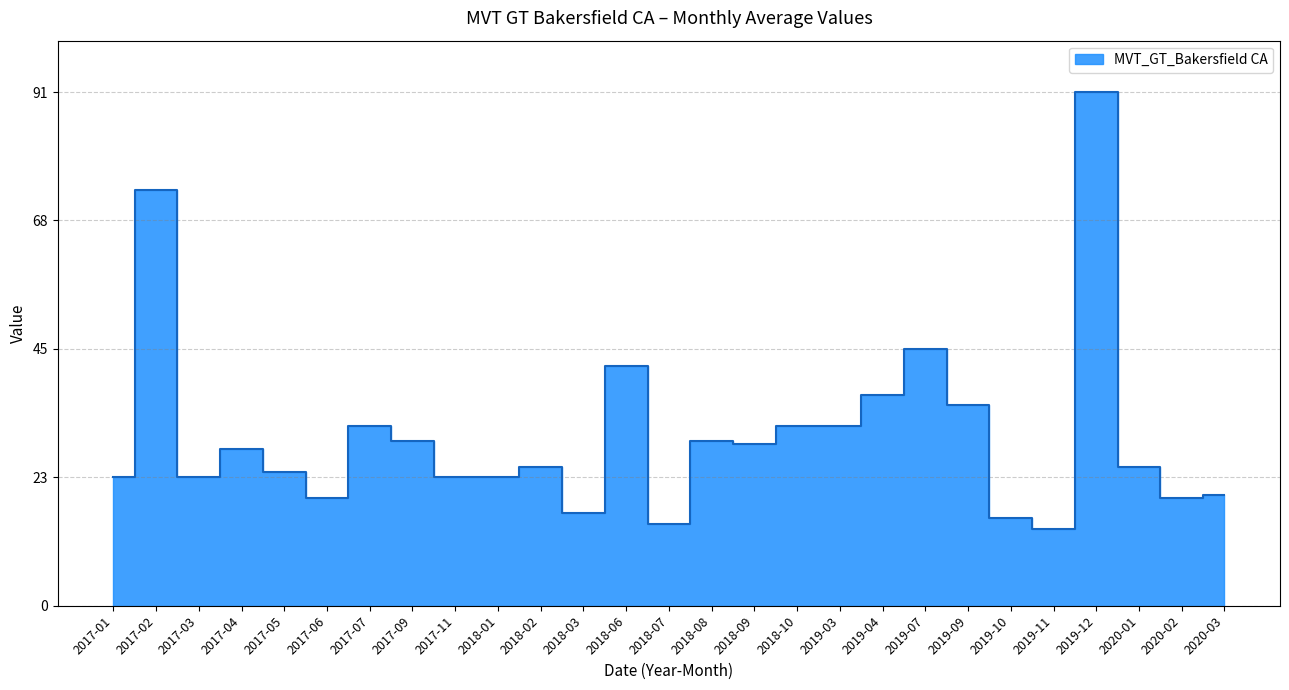

Does the chart display data point markers on the line(s)?

No